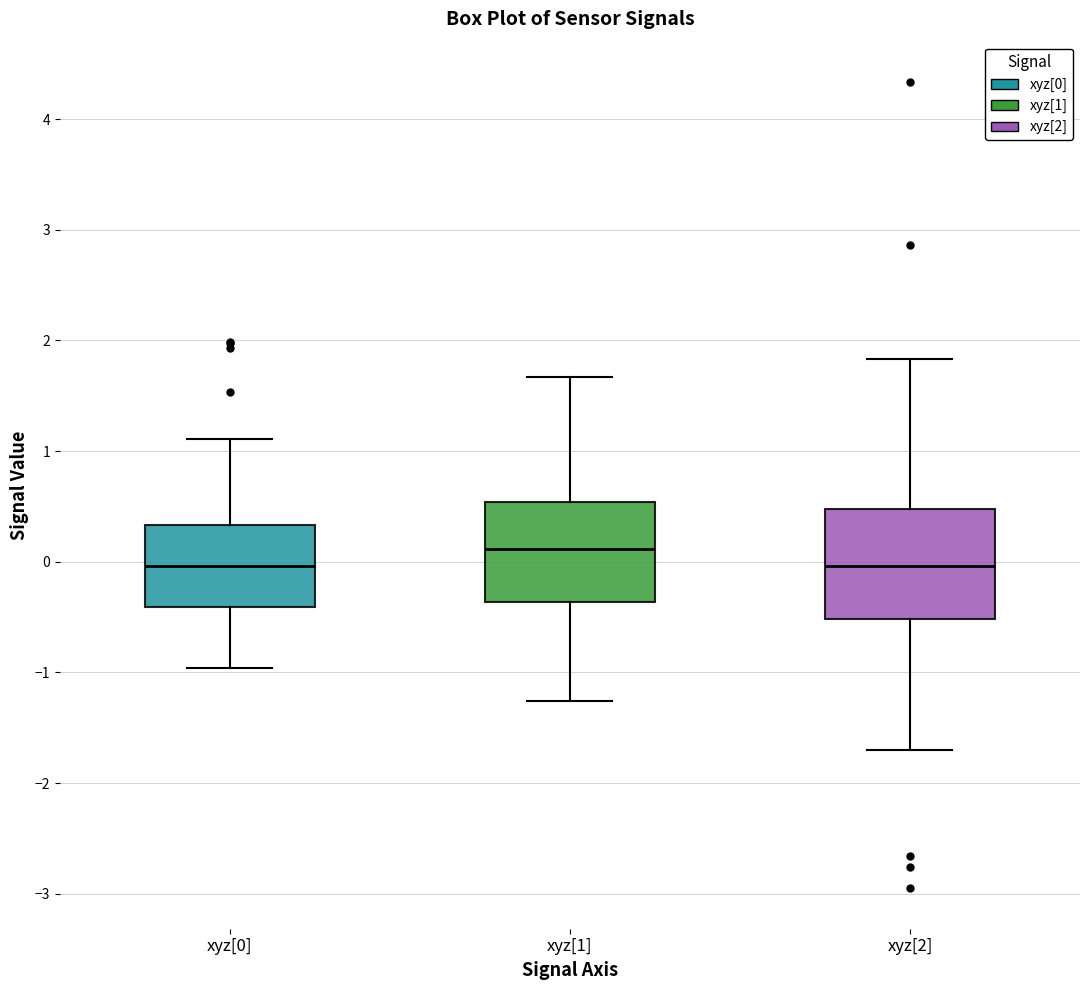

Where does the upper whisker of the box for xyz[2] end on the y-axis? The values are not printed on the chart, so give them approximately, as read against the axis.

1.8